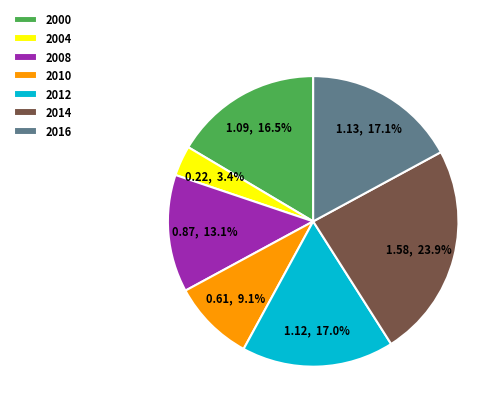

Which category has the smallest portion of the pie?

2004